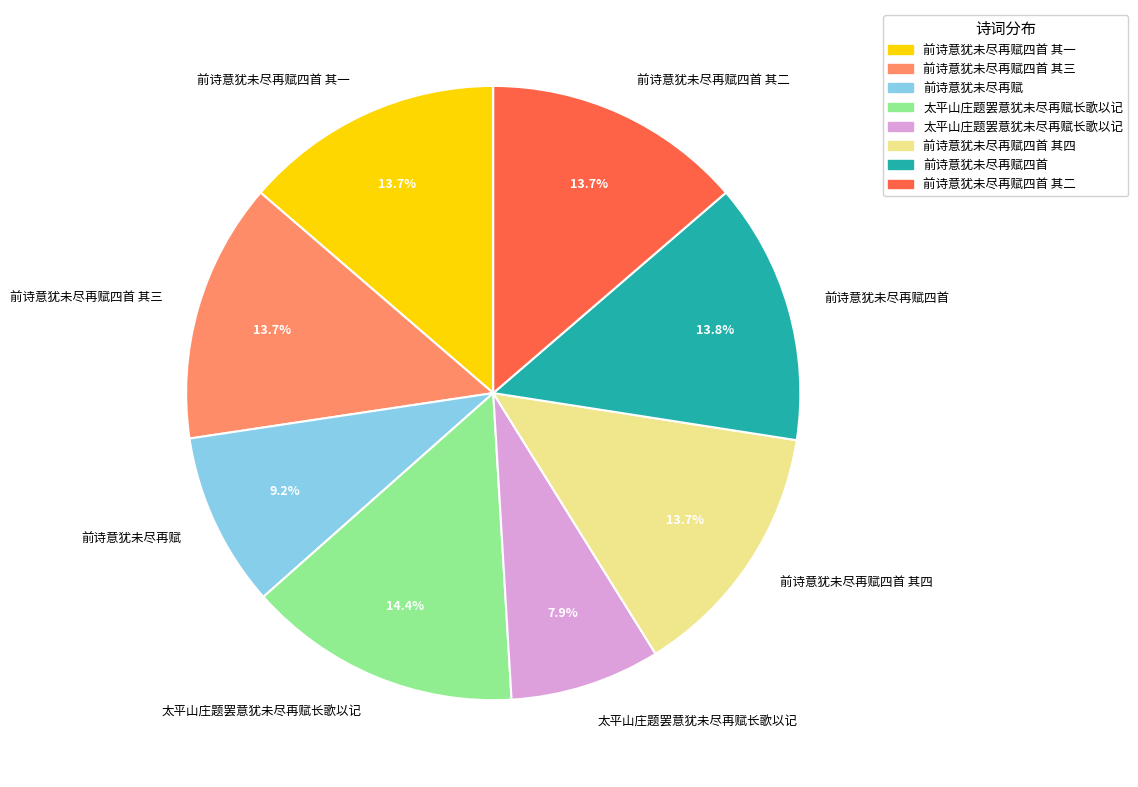

Does any single category account for the majority?

No